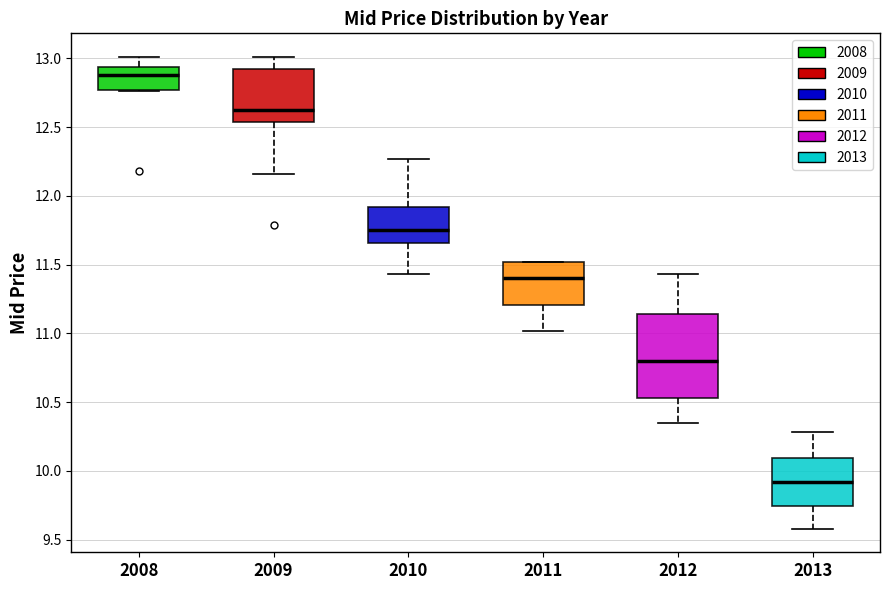

Reading left to right, transcribe this box plot: for each box, give where its median line is, the range the box spans, and where its two whiskers end, as read against the y-axis. The values are not printed on the chart, so give them approximately, as read against the axis.

2008: median 12.90, box 12.75 to 12.95, whiskers 12.75 to 13.00
2009: median 12.65, box 12.55 to 12.90, whiskers 12.15 to 13.00
2010: median 11.75, box 11.65 to 11.90, whiskers 11.45 to 12.25
2011: median 11.40, box 11.20 to 11.50, whiskers 11.00 to 11.50
2012: median 10.80, box 10.55 to 11.15, whiskers 10.35 to 11.45
2013: median 9.90, box 9.75 to 10.10, whiskers 9.60 to 10.30